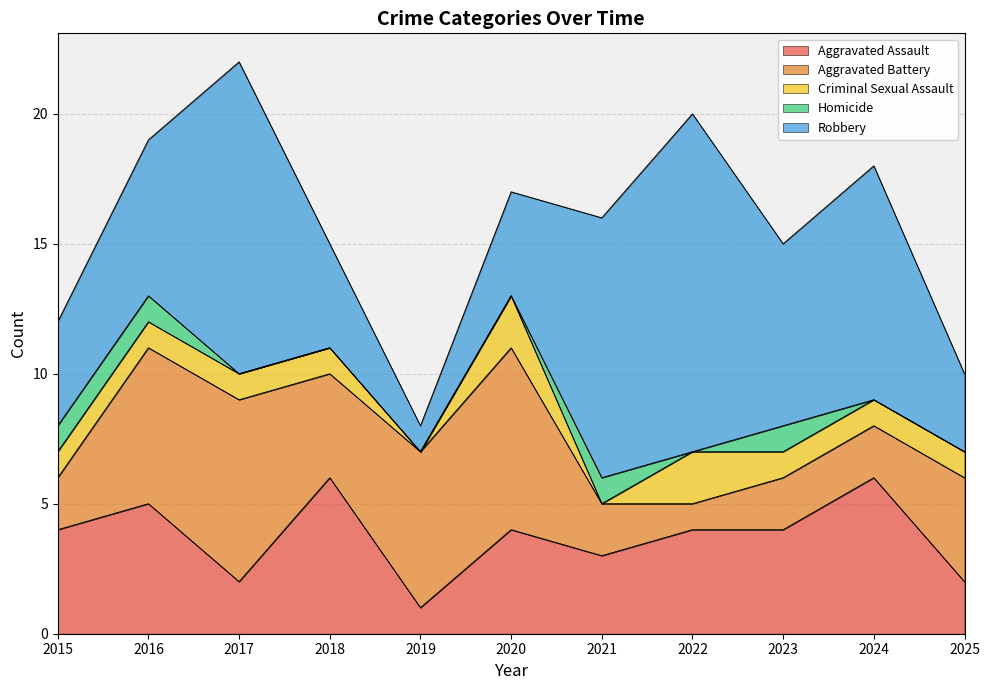

Rank the series by their maximum value, from highest to lowest.

Robbery, Aggravated Battery, Aggravated Assault, Criminal Sexual Assault, Homicide